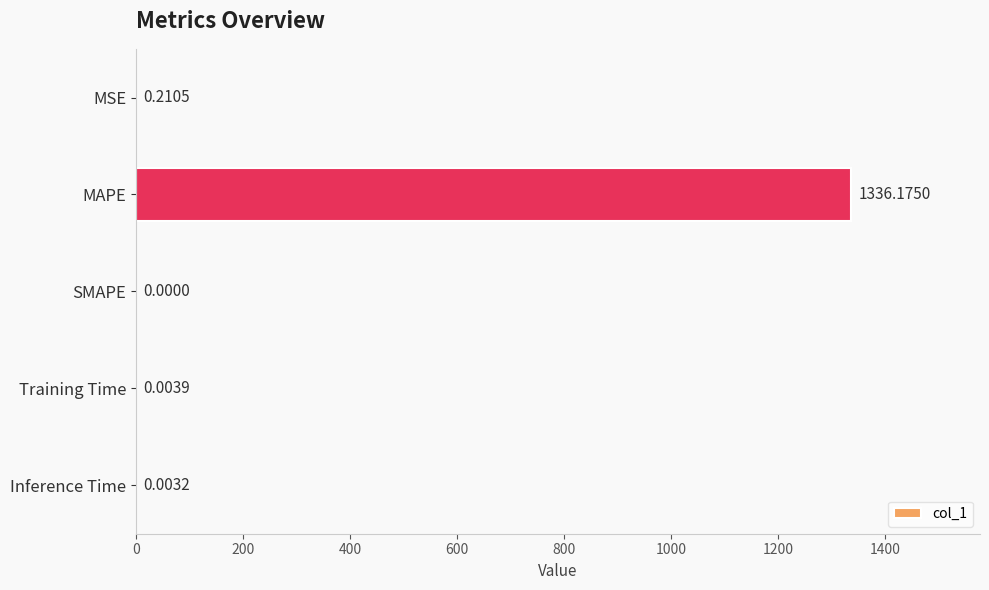

What is the sum of the values at MAPE and Training Time?

1336.2